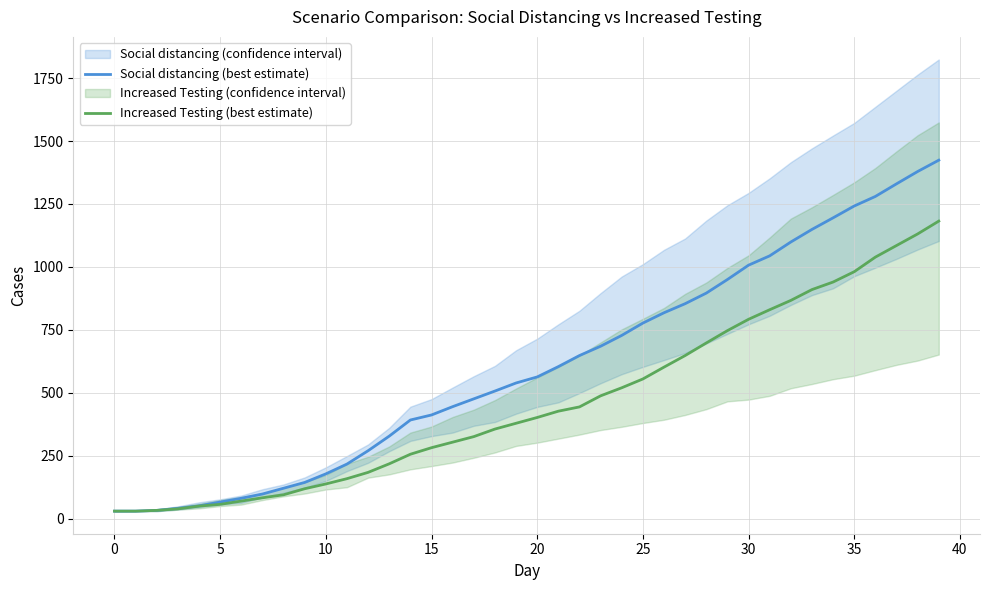

What is the label of the 28th point from the left?

27